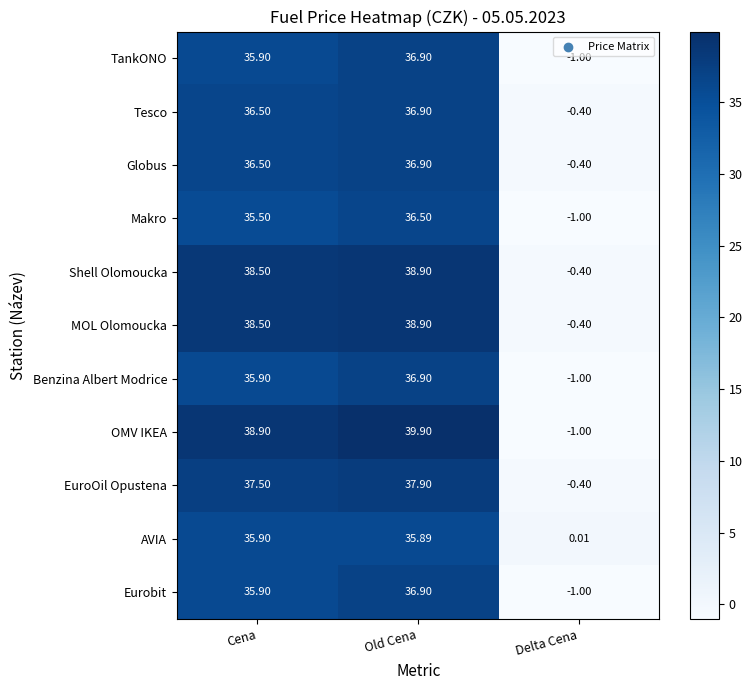

Where is TankONO nearest to the value 17?

Delta Cena